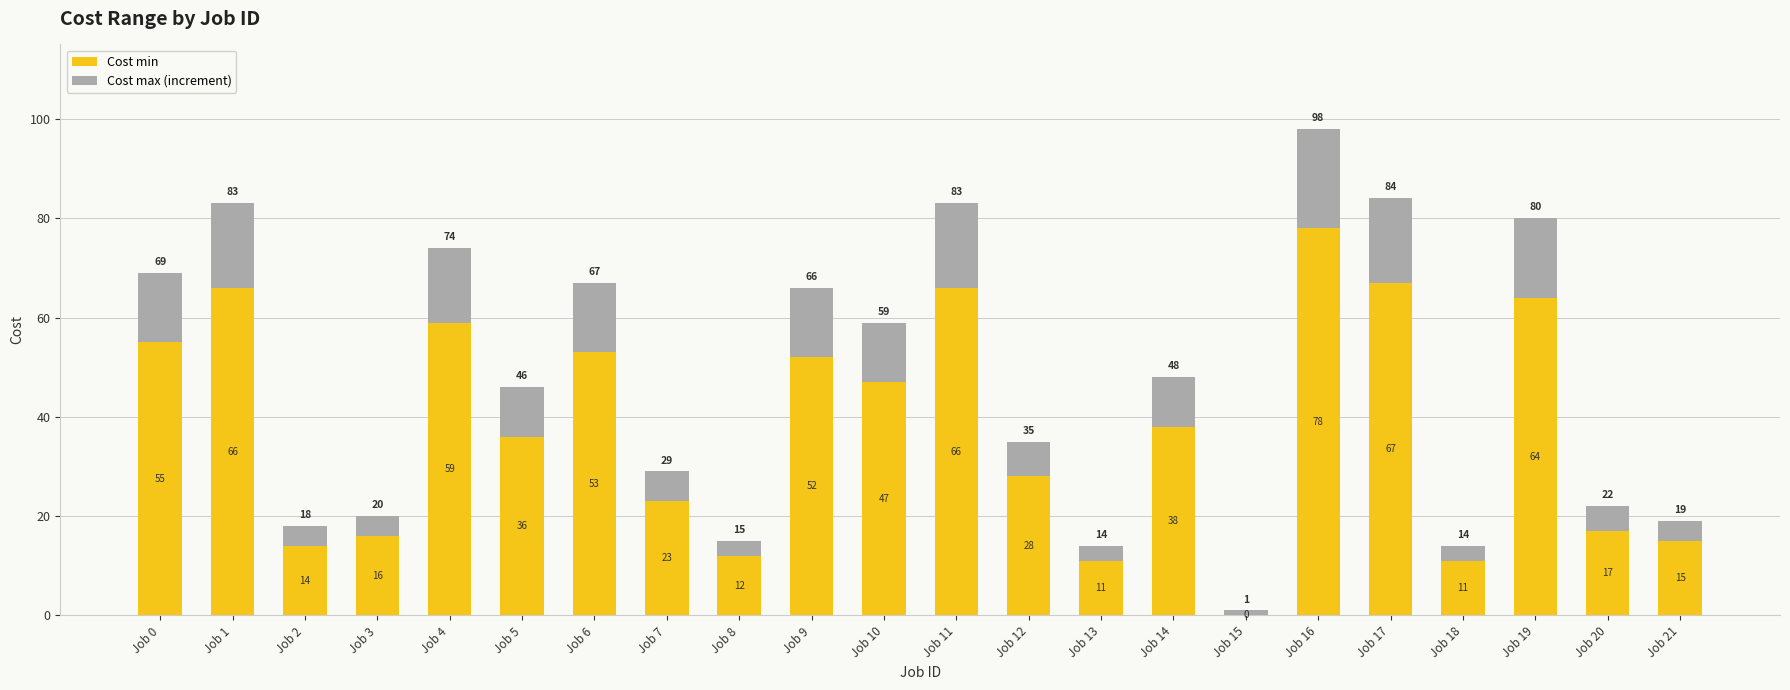

What is the sum of all Cost min values?

828